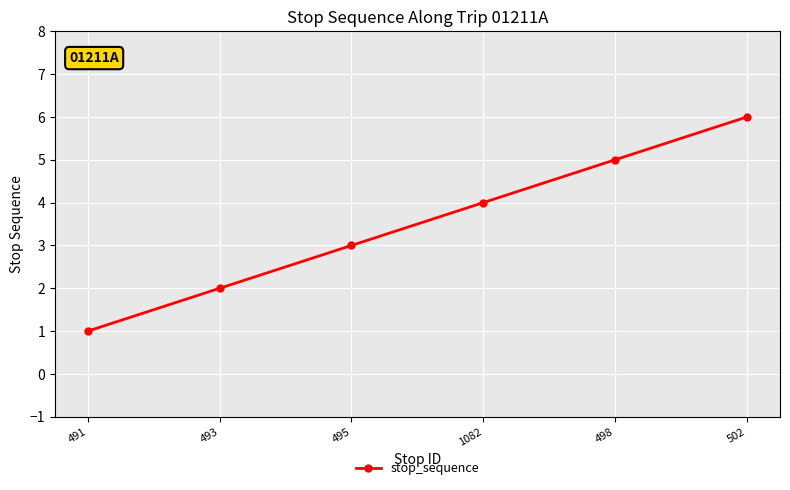

Which has a higher value, 502 or 493?

502